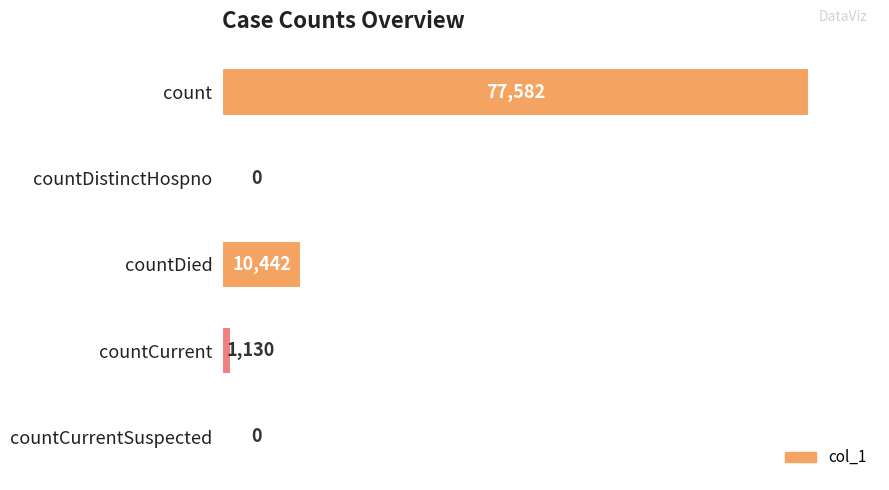

What is the maximum value shown in the chart?

77582